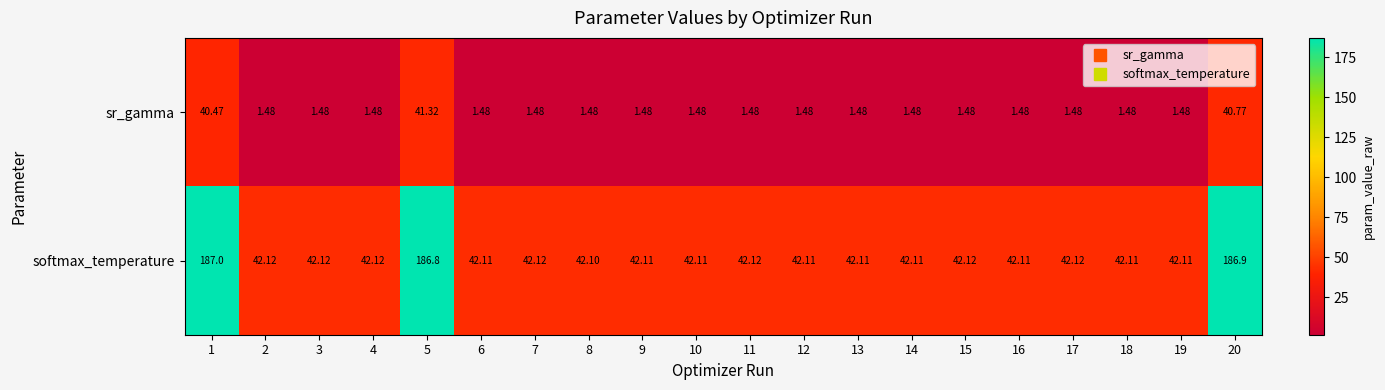

Which series has the largest total across all categories?

softmax_temperature